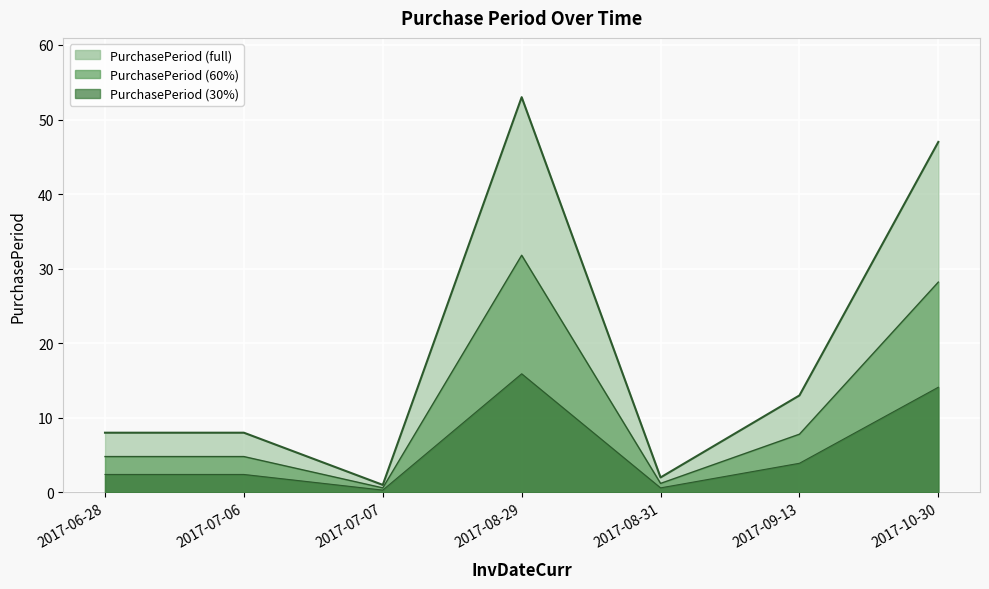

What is the average value?

19